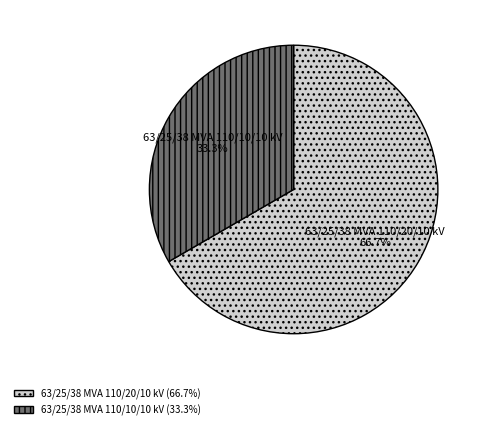

Which category has the biggest portion of the pie?

63/25/38 MVA 110/20/10 kV